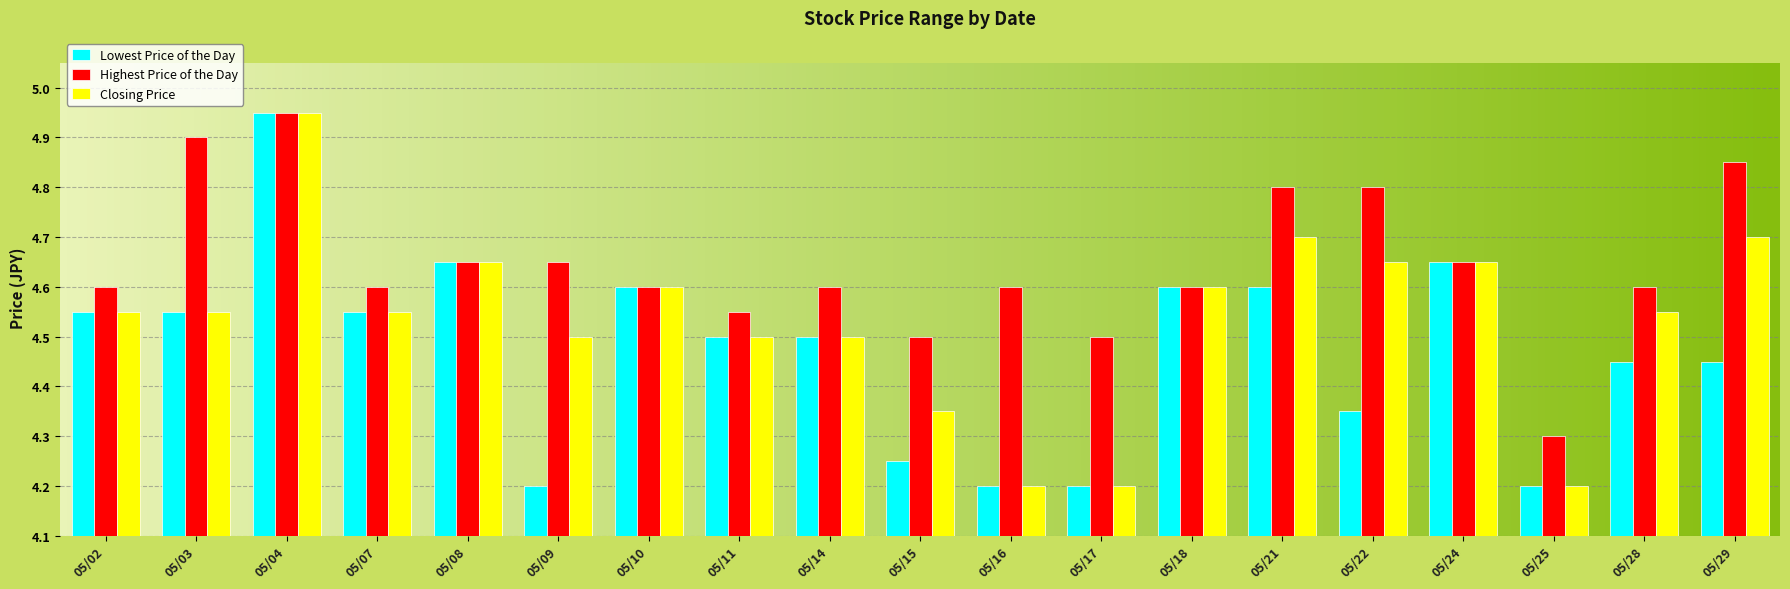

What are all the series names shown in the legend?

Lowest Price of the Day, Highest Price of the Day, Closing Price